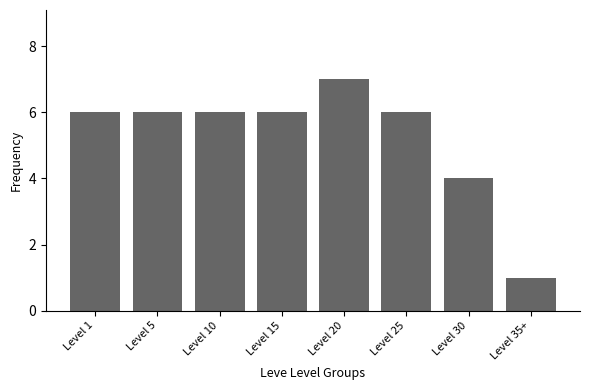

What is the average value?

5